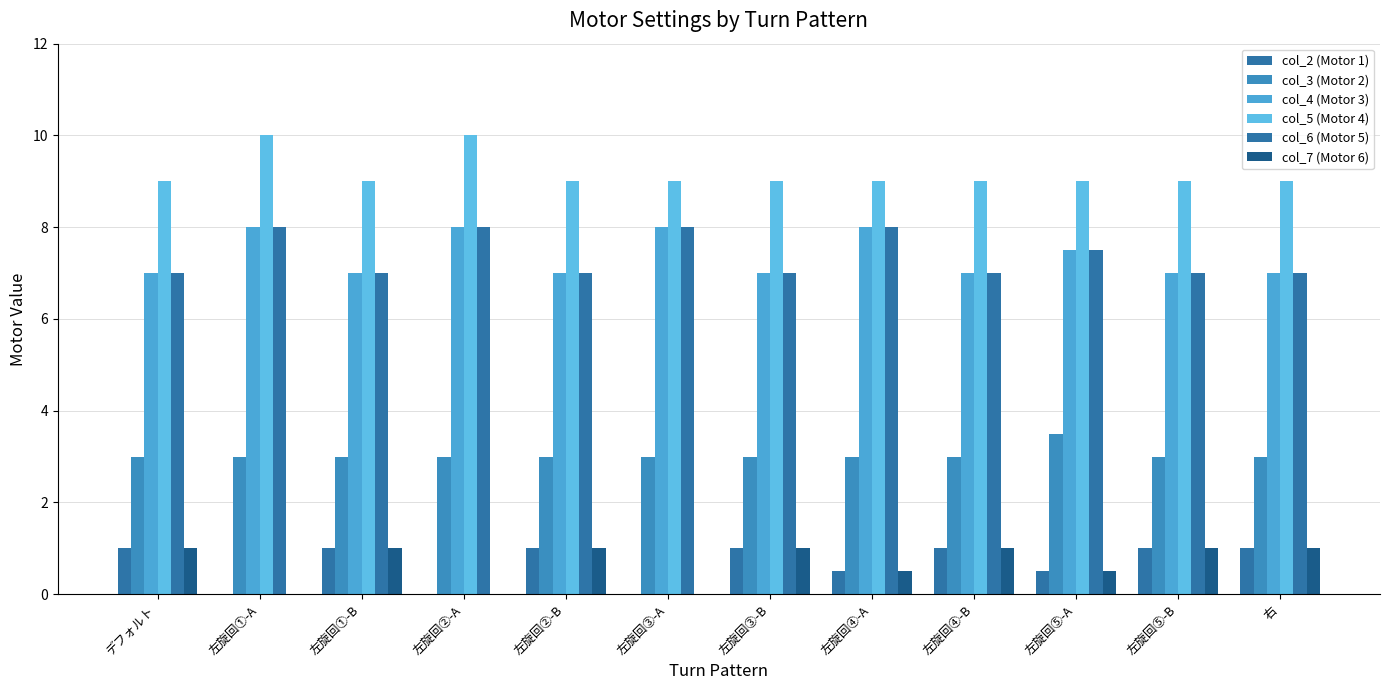

What is the total value across all series at デフォルト?

28.0